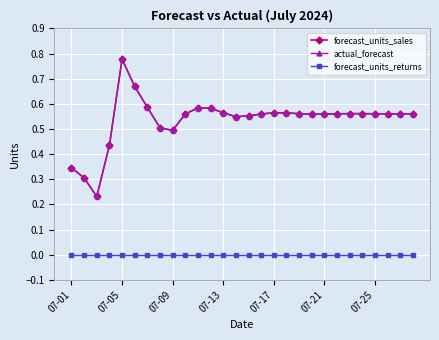

What are all the series names shown in the legend?

forecast_units_sales, actual_forecast, forecast_units_returns